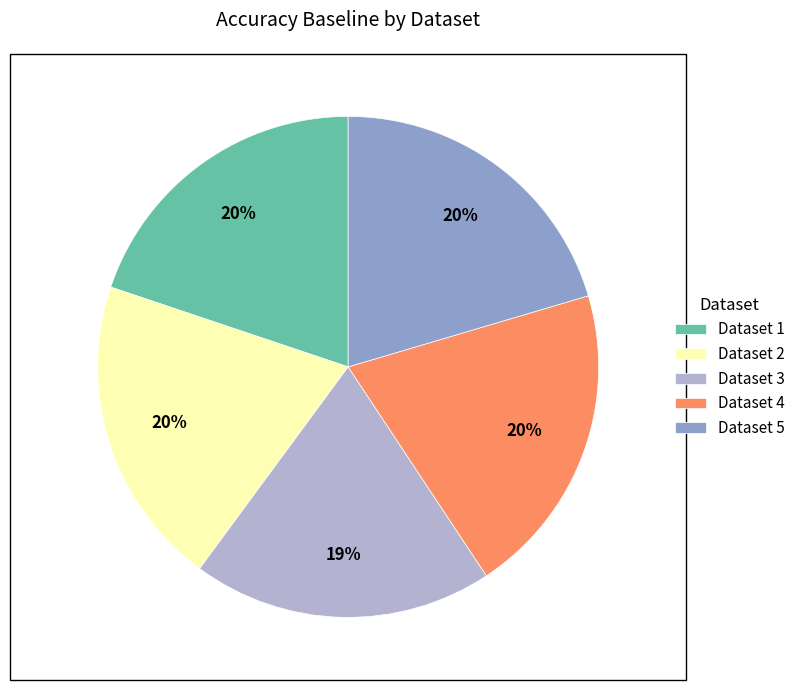

What percentage is the Dataset 3 slice, to the nearest percent?

19%